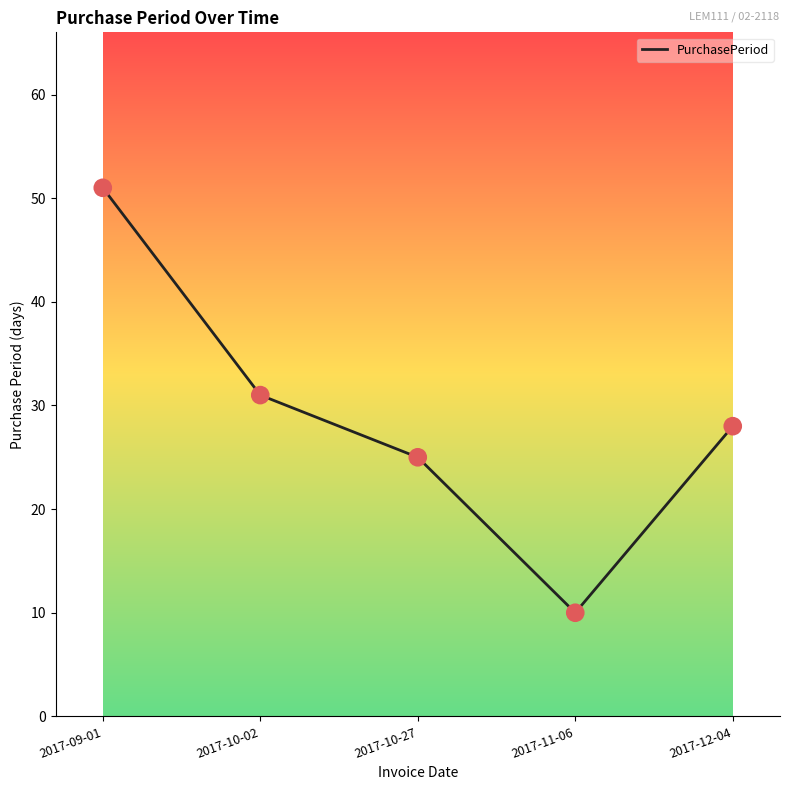

What is the change in value from 2017-11-06 to 2017-12-04?

+18